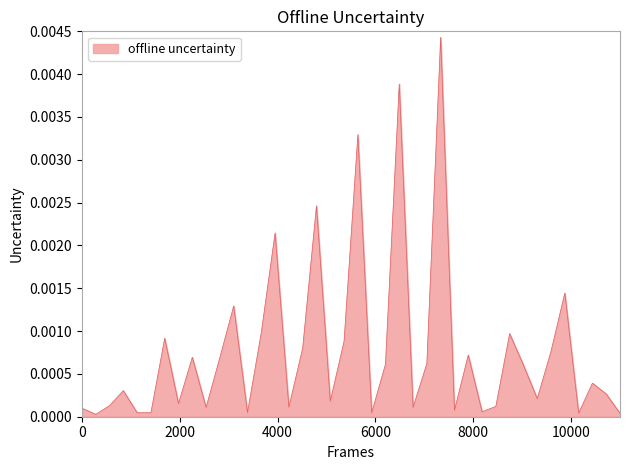

How many lines are shown in the chart?

1